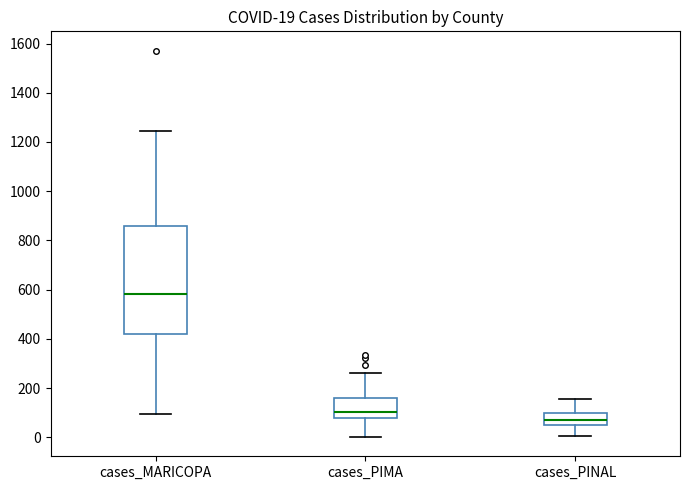

Which box's median line is the lowest?

cases_PINAL